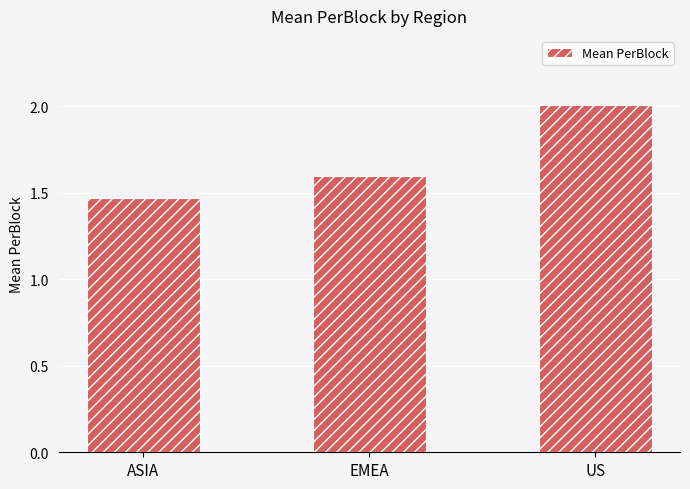

The chart shows a value of 1.3 at US. True or false?

False